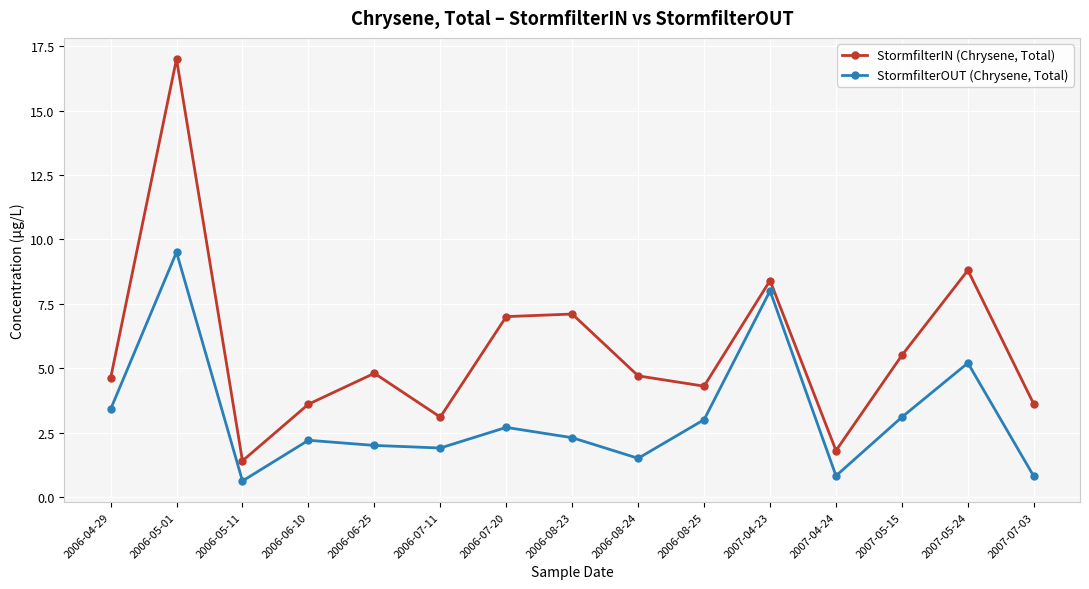

What is the maximum value for StormfilterIN (Chrysene, Total)?

17.0